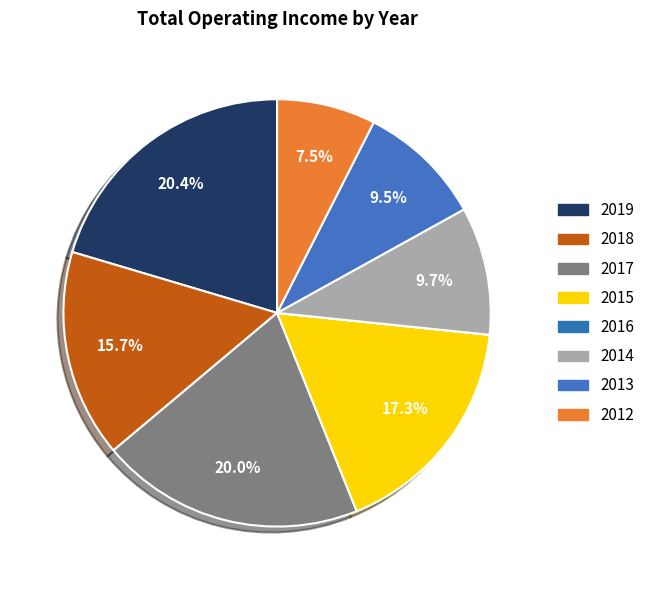

To the nearest percent, what is the difference between the 2019 and 2013 slice percentages?

11%